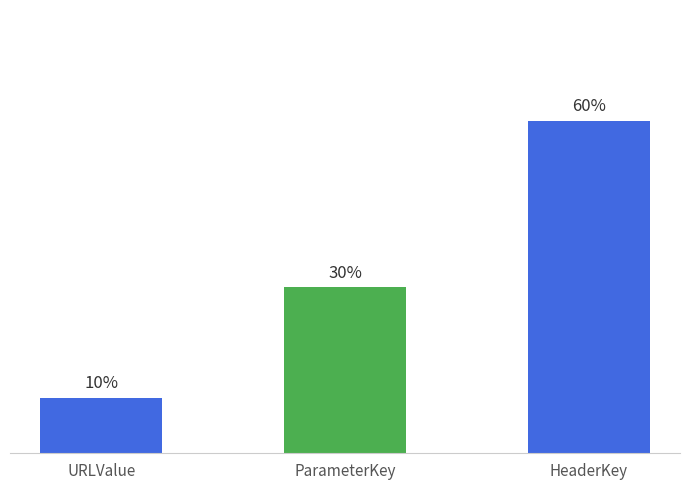

Are the bars horizontal?

No